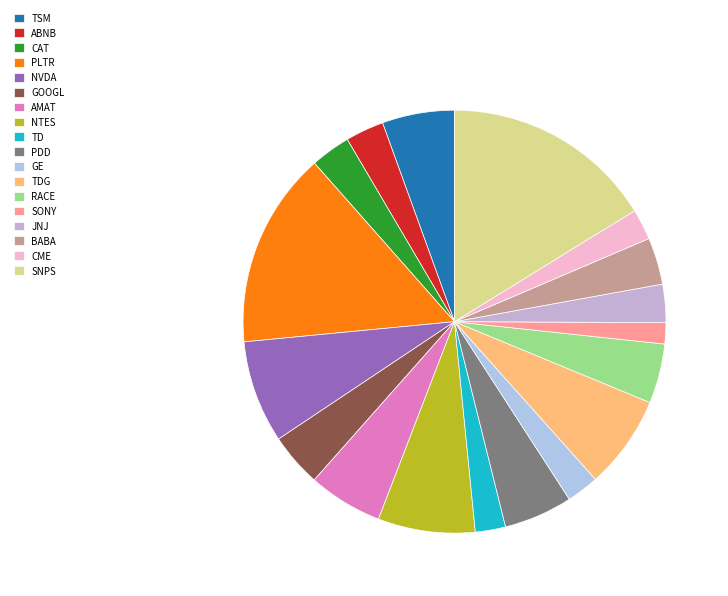

Between RACE and PLTR, which is larger?

PLTR